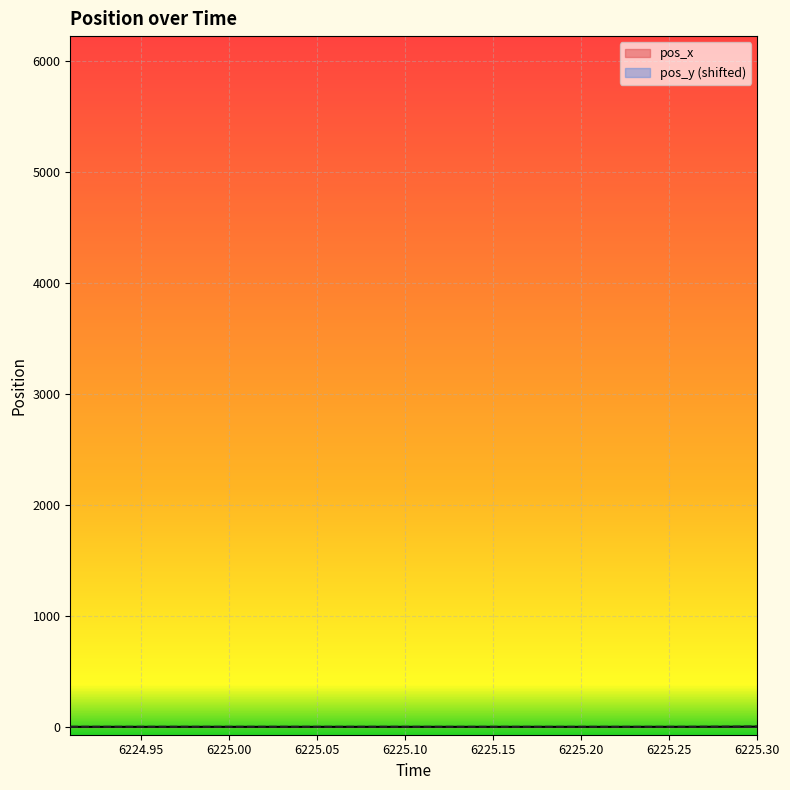

What are all the series names shown in the legend?

pos_x, pos_y (shifted)